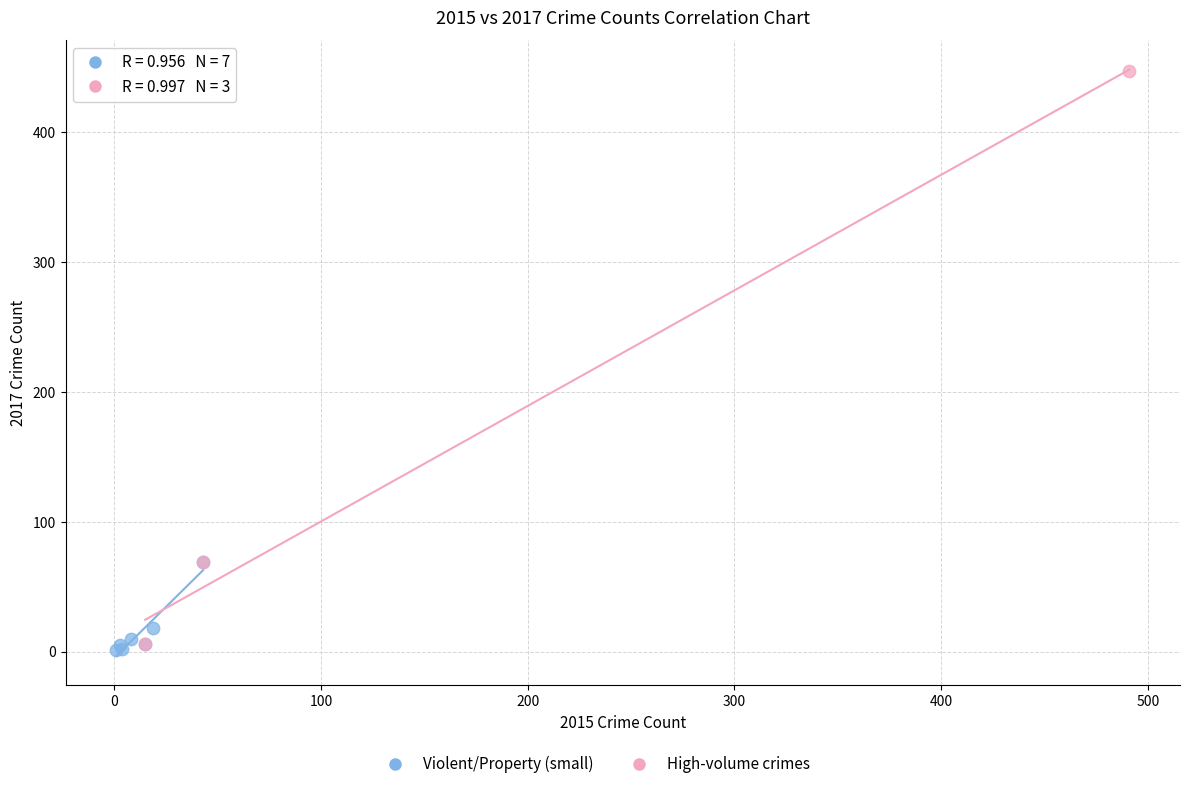

Which series reaches the maximum Y coordinate?

High-volume crimes